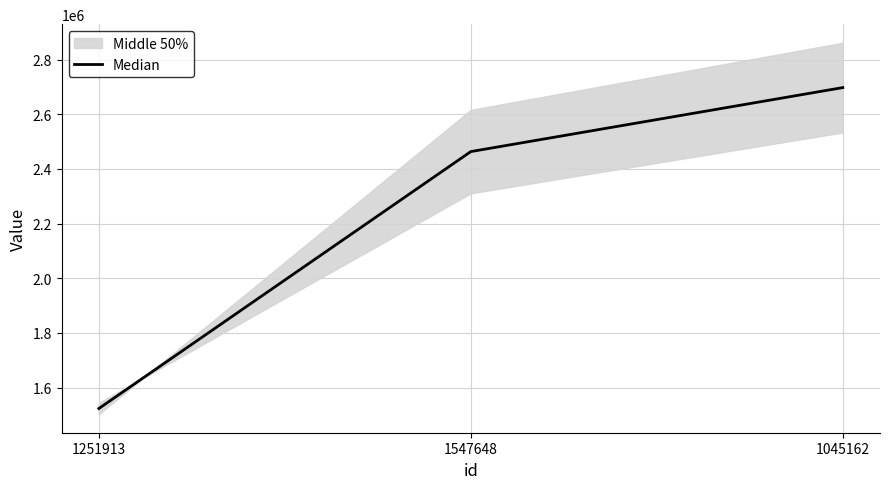

How many values exceed 2463441?

2